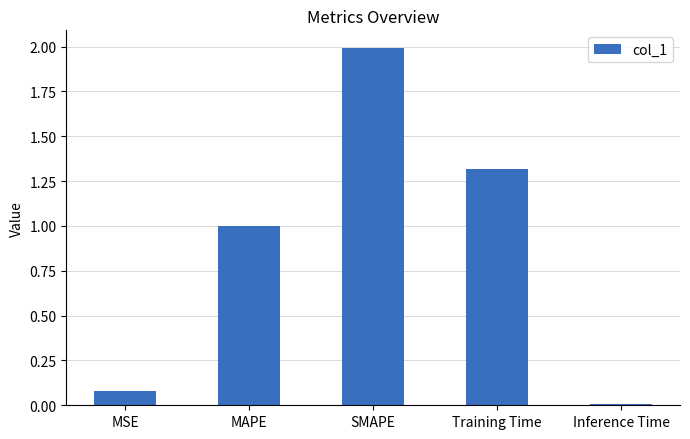

At which category does the chart reach its minimum across all series?

Inference Time